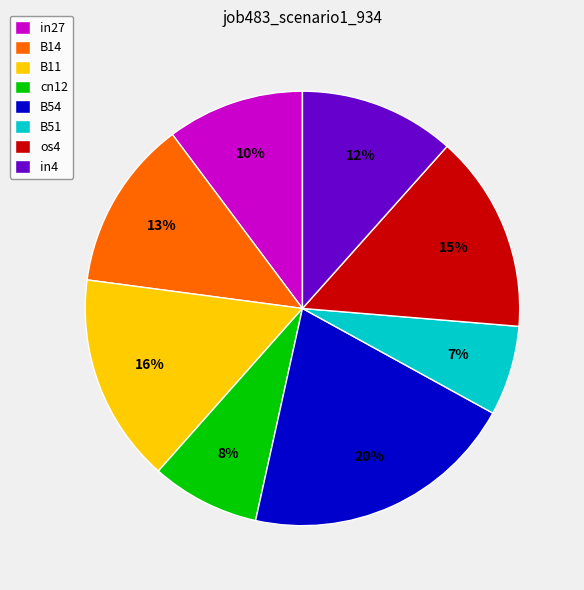

Which category has the biggest portion of the pie?

B54